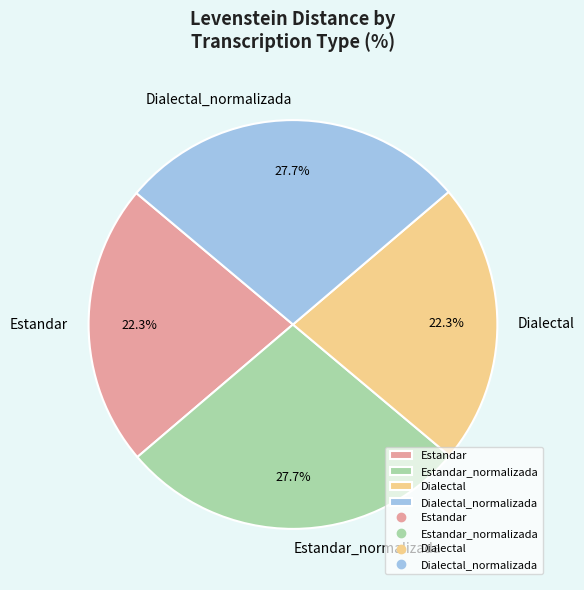

Do Dialectal and Estandar together represent more than half of the pie?

No